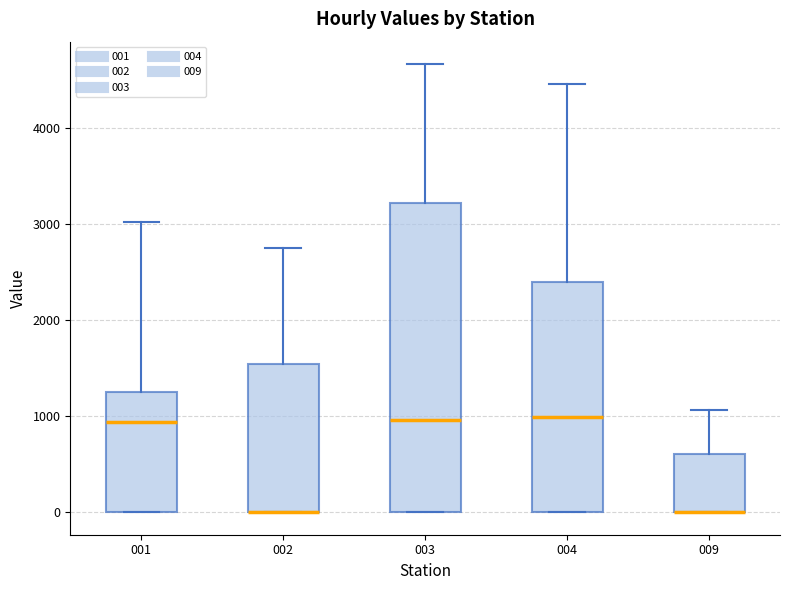

Reading left to right, read every box against the y-axis: the position of its median line, the range the box covers, and the ends of its whiskers. The values are not printed on the chart, so give them approximately, as read against the axis.

001: median 900, box 0 to 1200, whiskers 0 to 3000
002: median 0 (drawn on the box's lower edge), box 0 to 1500, whiskers 0 to 2800
003: median 1000, box 0 to 3200, whiskers 0 to 4700
004: median 1000, box 0 to 2400, whiskers 0 to 4500
009: median 0 (drawn on the box's lower edge), box 0 to 600, whiskers 0 to 1100